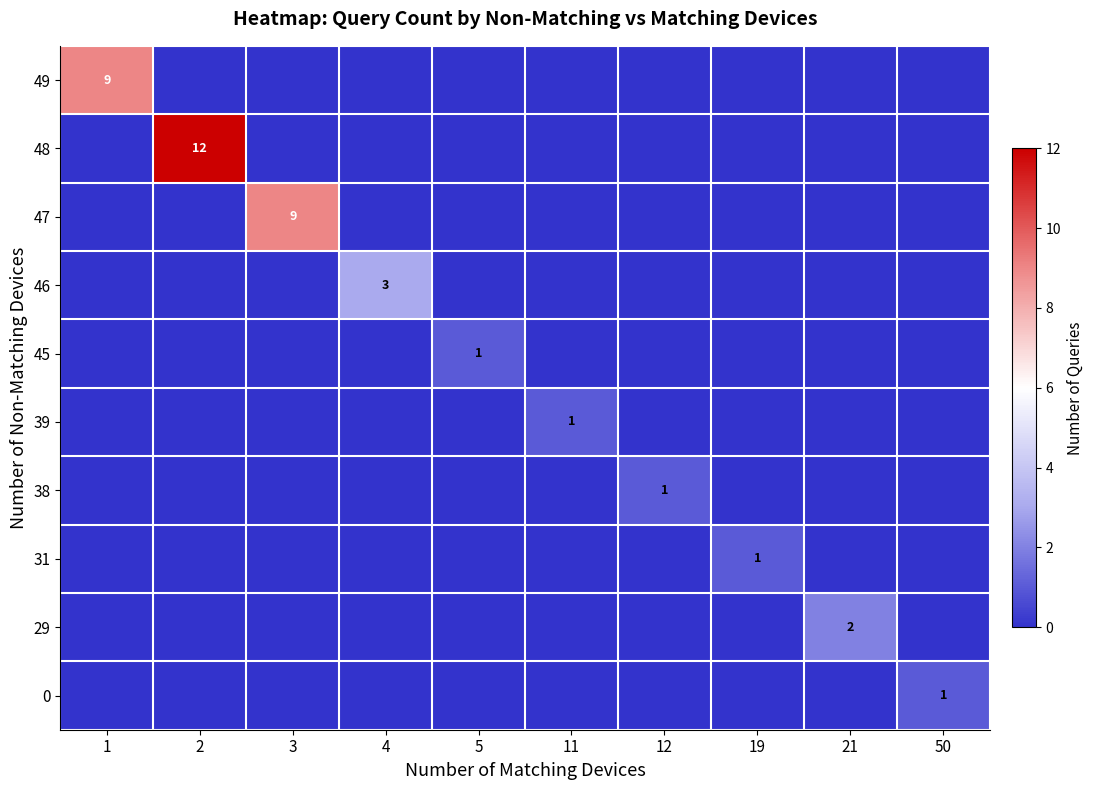

What is the total value across all series at 50?

1